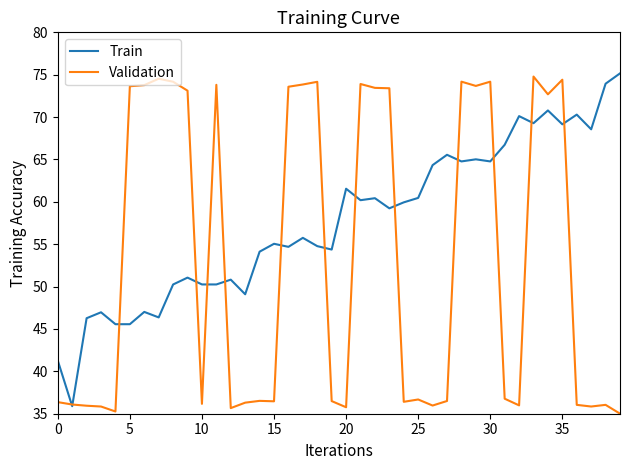

How many lines are shown in the chart?

2